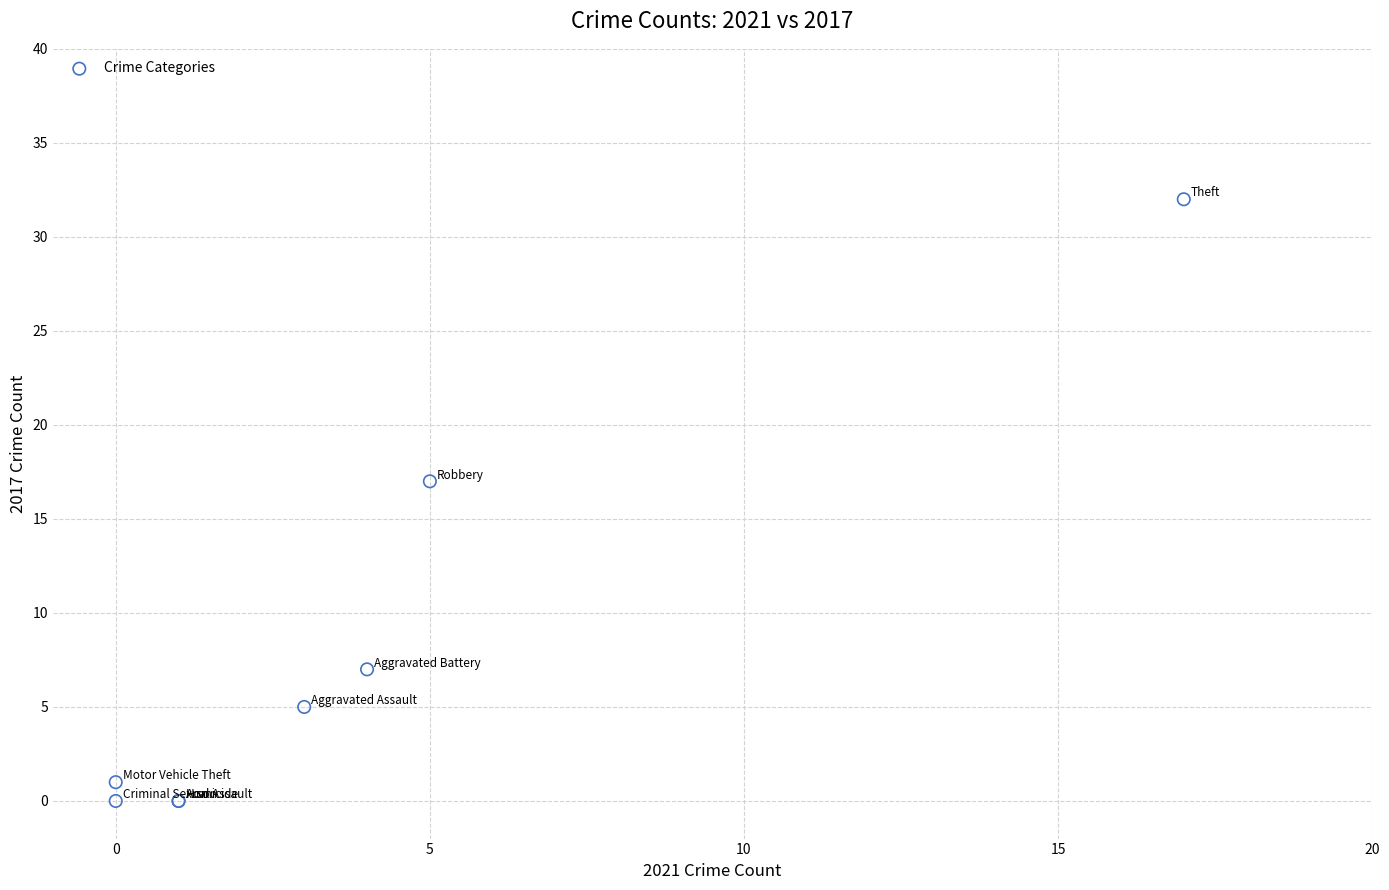

What Y value in the scatter plot is closest to 16?

17